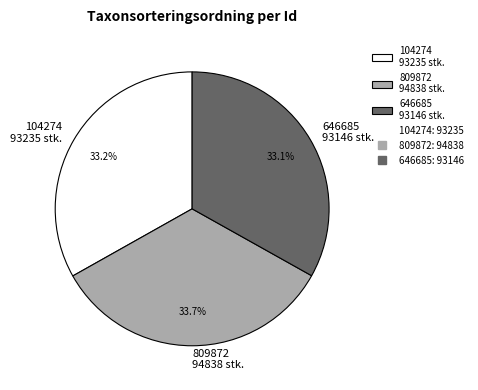

Is 104274 93235 stk. the majority of the pie?

No